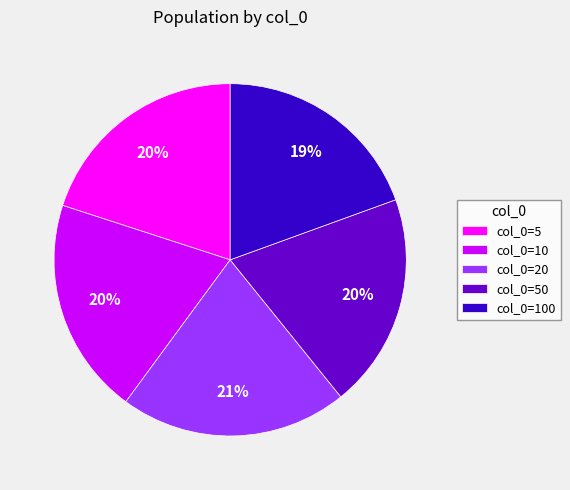

To the nearest percent, what is the combined percentage of col_0=100 and col_0=10?

39%